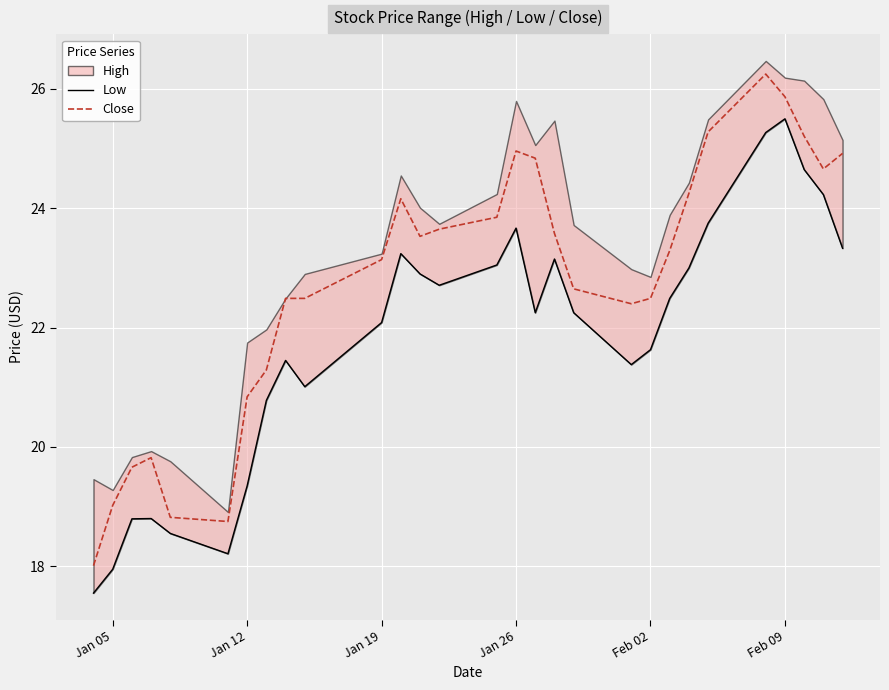

What is the lowest value of the Close series?

18.0